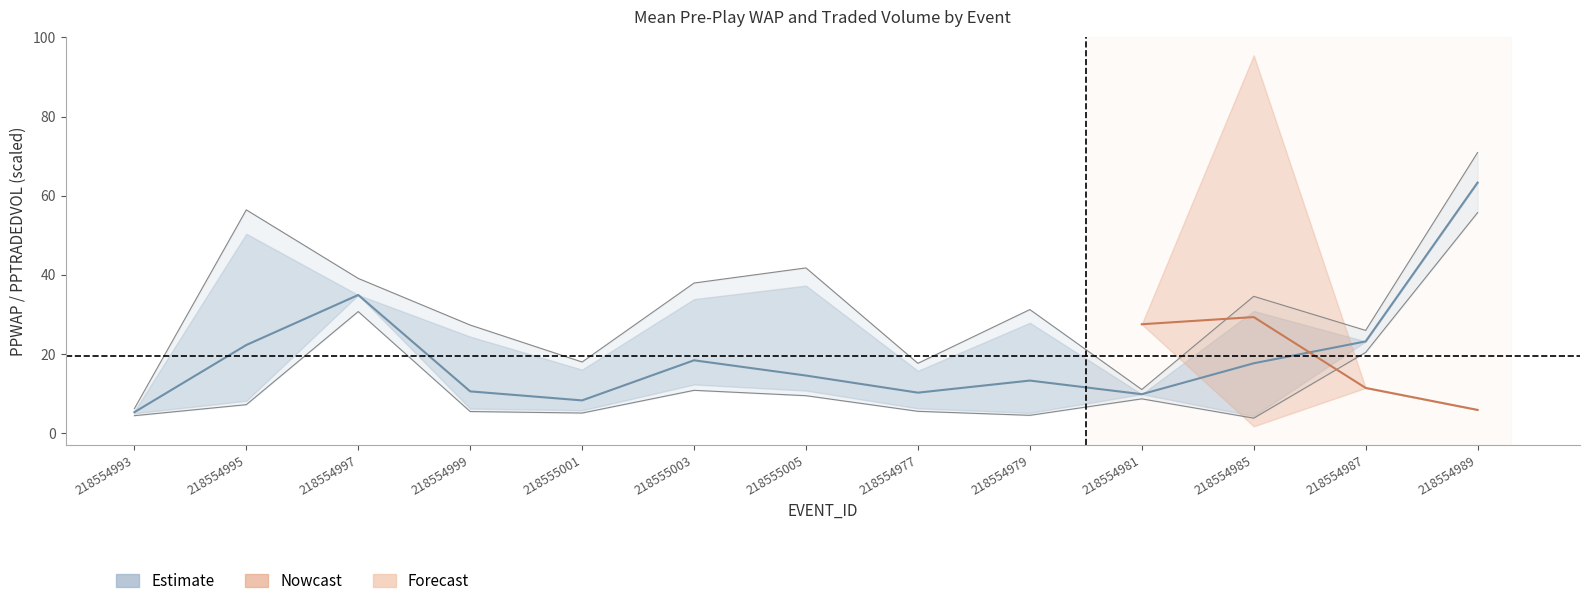

True or false: PPWAP_lower has more than 2 interior local peaks.

True